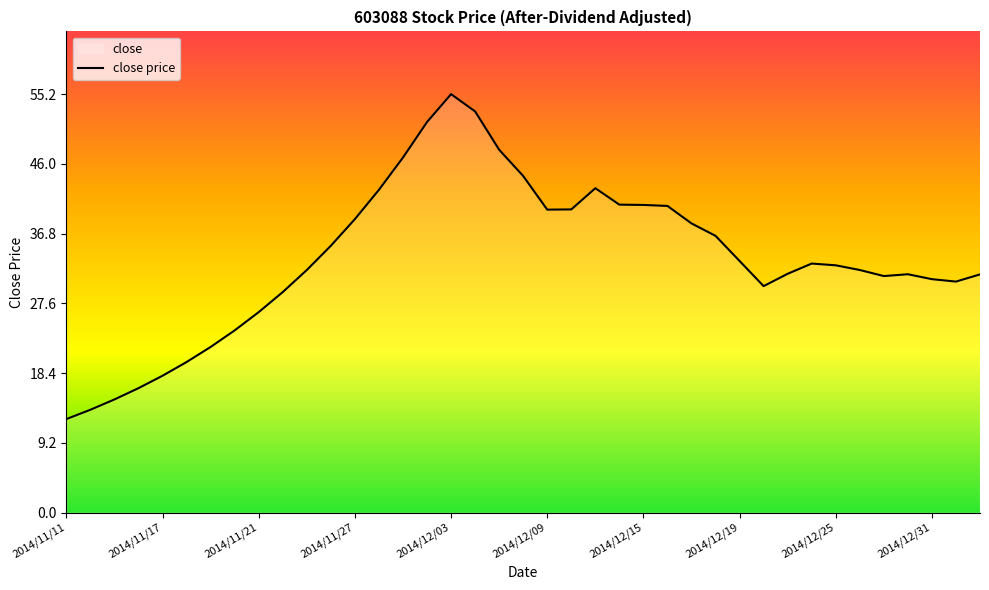

The chart shows a value of 44.6 at 2014/11/21. True or false?

False